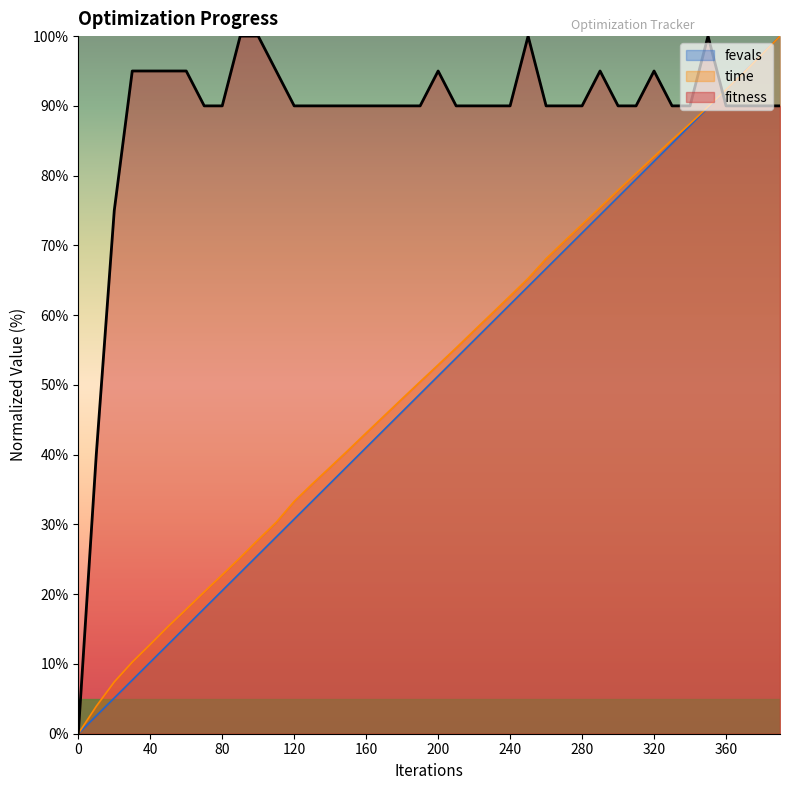

Where is fitness nearest to the value 50?

10